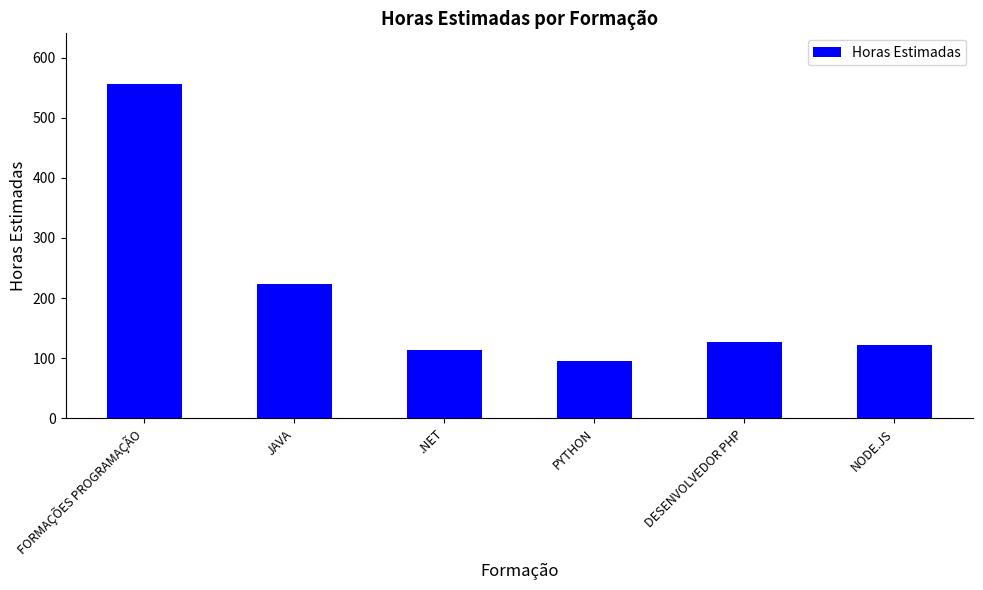

At which label does the data first exceed 126?

FORMAÇÕES PROGRAMAÇÃO